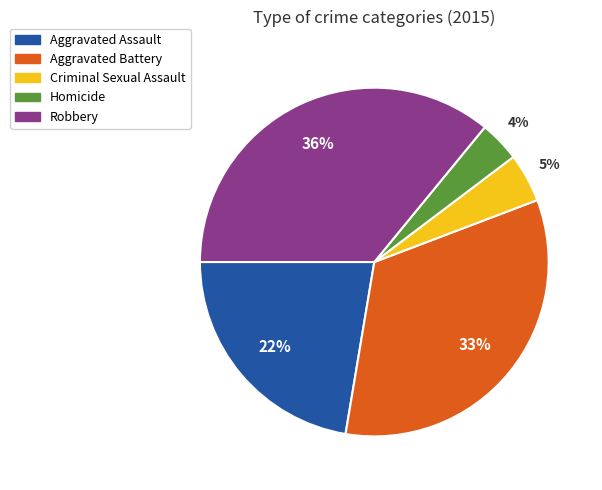

What percentage is the Aggravated Assault slice, to the nearest percent?

22%